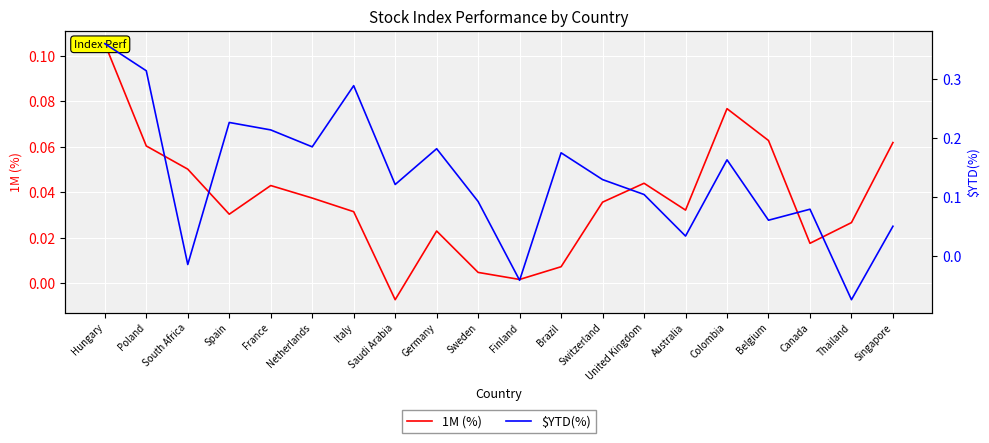

Which series changed the most between Brazil and Thailand?

$YTD(%)